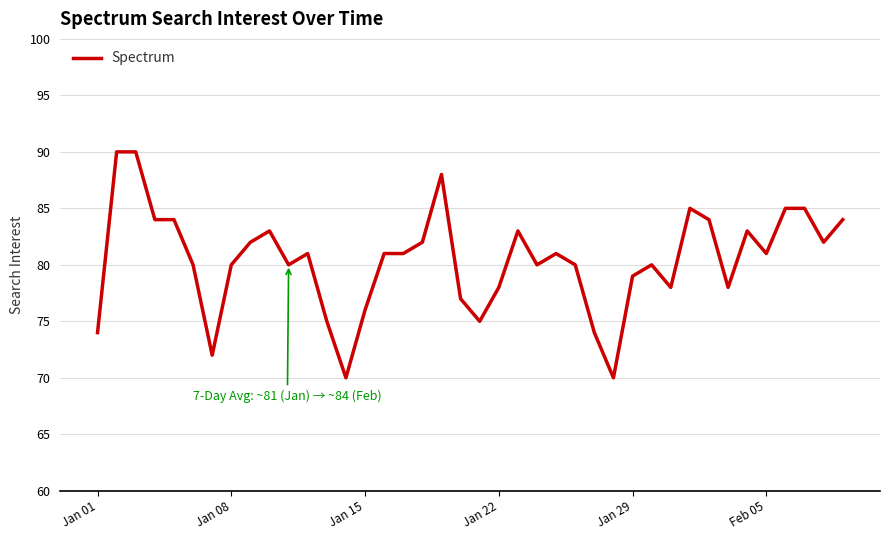

What is the average value?

80